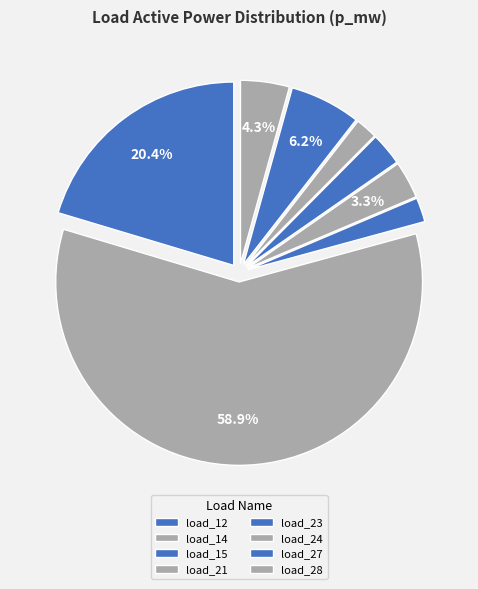

Rank the categories by value from lowest to highest.

LV_955-2_1_2_load_24, LV_955-2_1_2_load_15, LV_955-2_1_2_load_23, LV_955-2_1_2_load_21, LV_955-2_1_2_load_28, LV_955-2_1_2_load_27, LV_955-2_1_2_load_12, LV_955-2_1_2_load_14